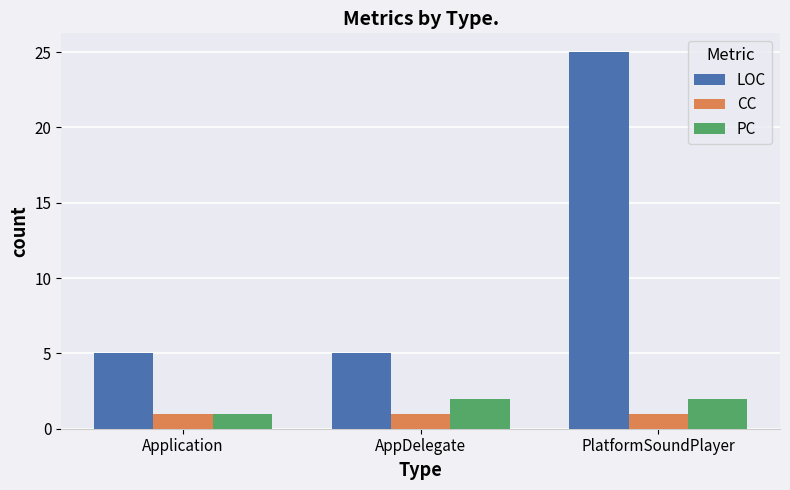

The value of PC at Application is 1. True or false?

True